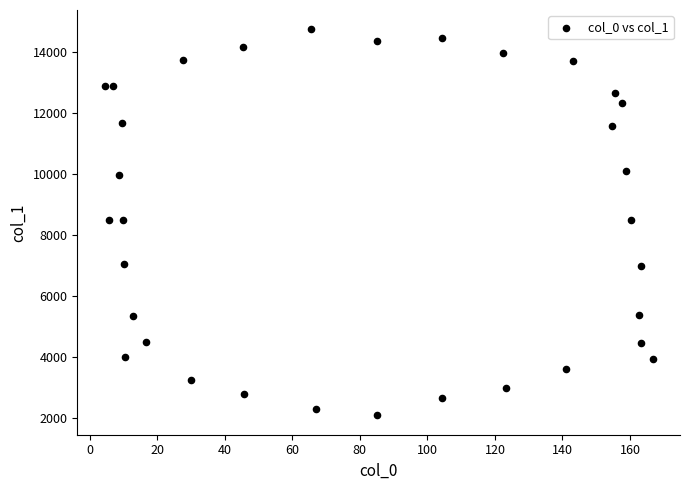

What is the range of Y values (max minus min)?

12632.1